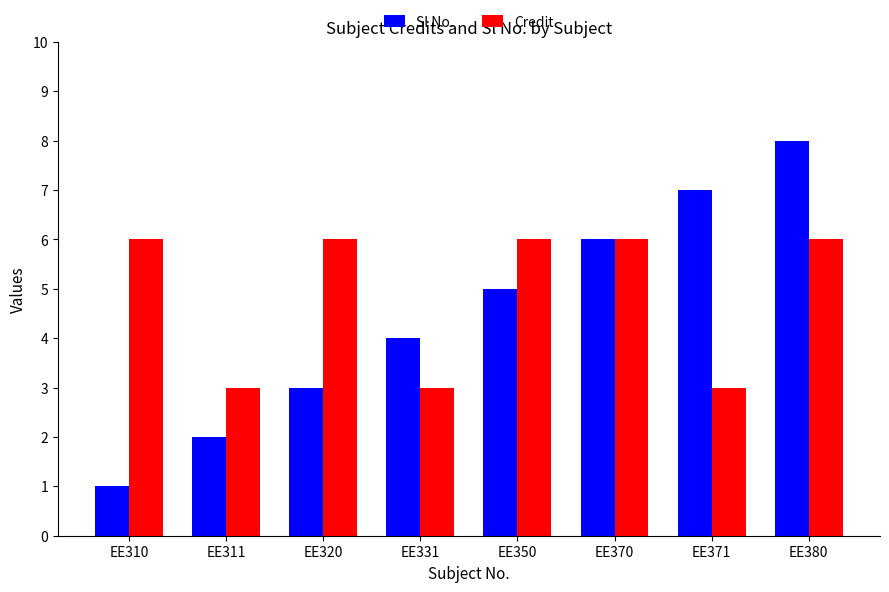

What is the minimum value shown in the chart?

1